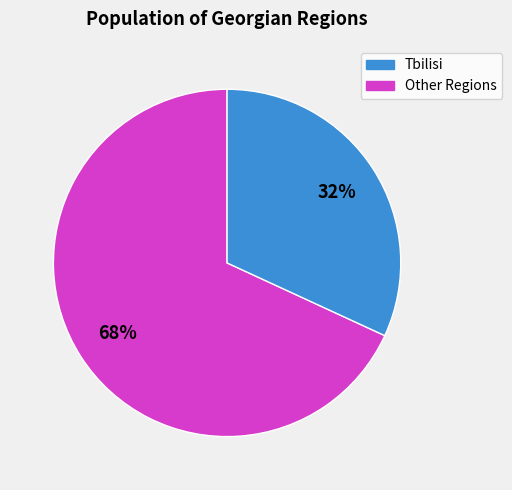

To the nearest percent, what is the average slice percentage?

50%